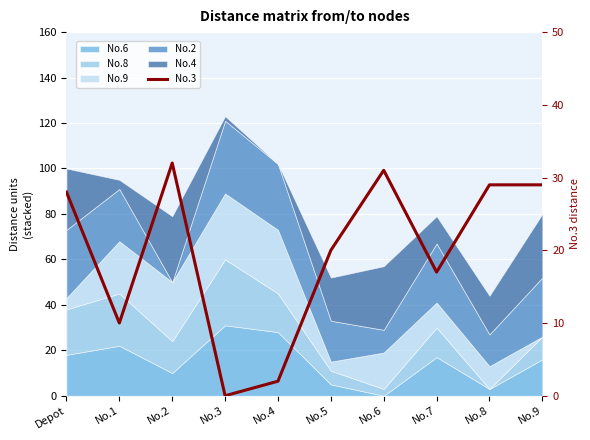

The chart shows a value of 10 at No.8. True or false?

False